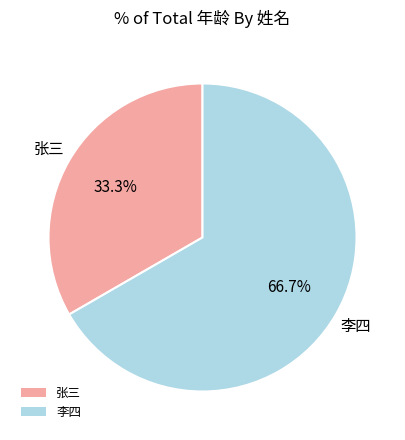

What is the smallest slice in the pie chart?

张三